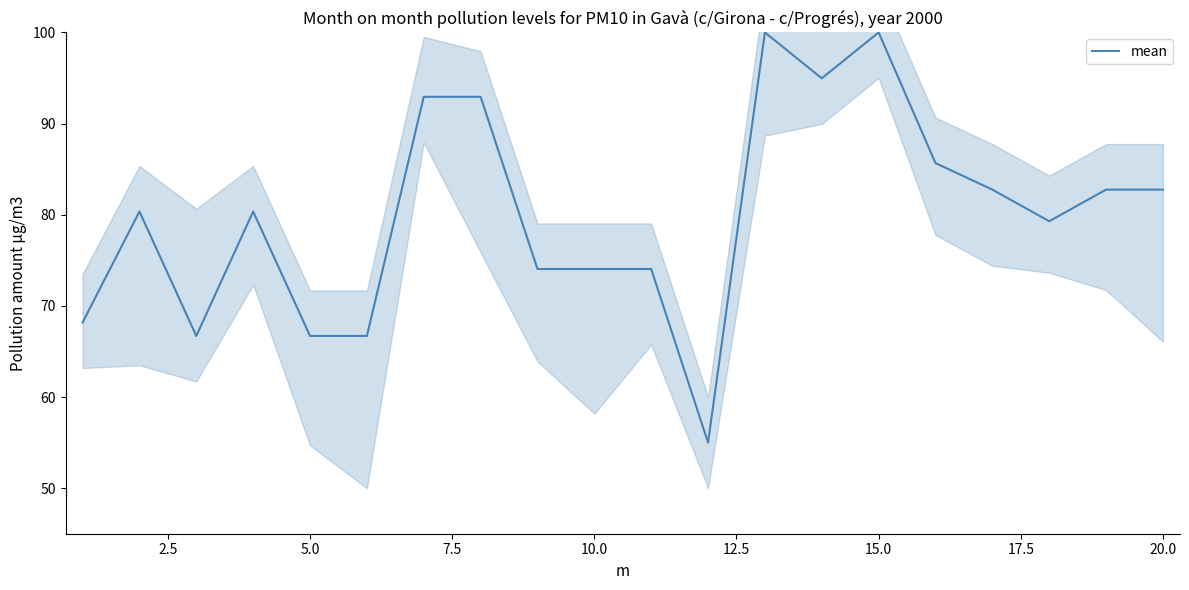

Is it true that mean equals 82.8 at 20.0?

True